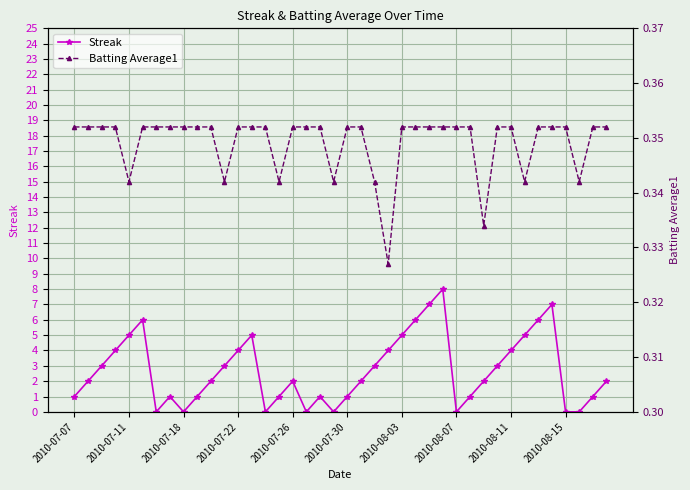

The value of Streak at 2010-07-07 is 2. True or false?

False